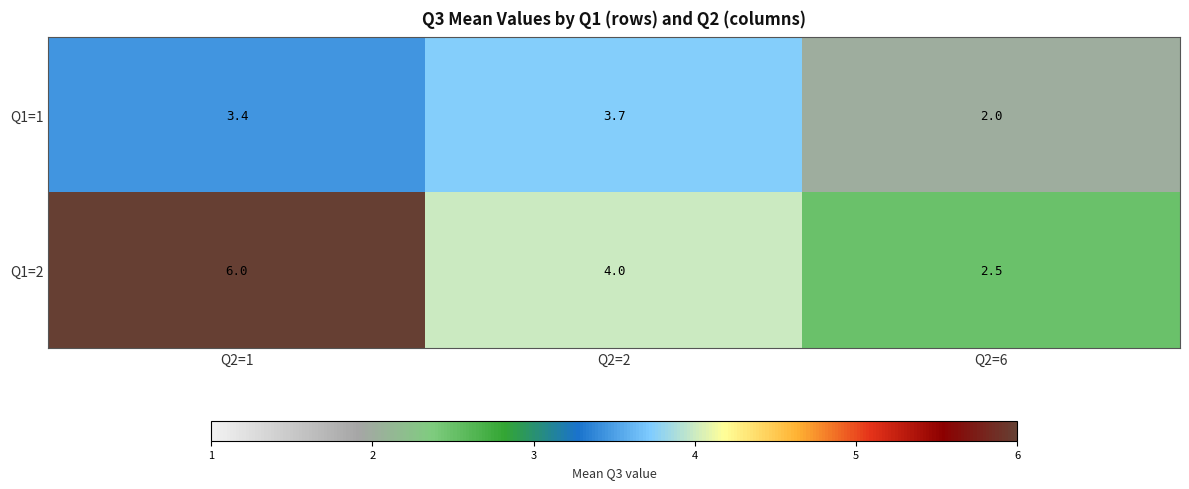

Which series has the largest range (max minus min)?

Q1=2